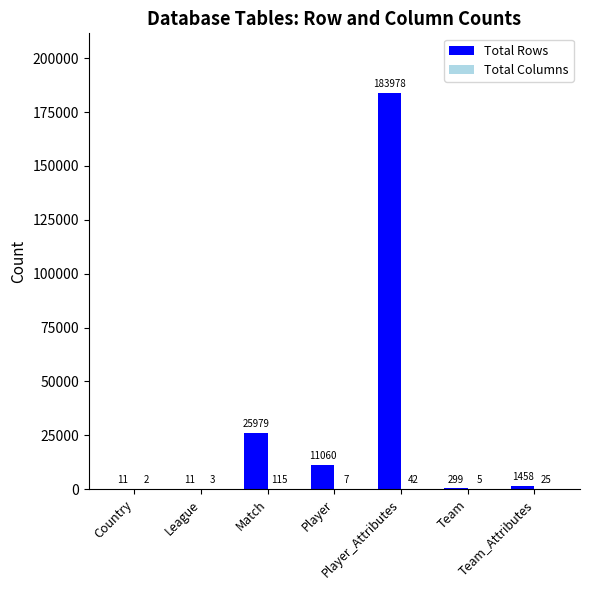

What is the greatest value displayed?

183978